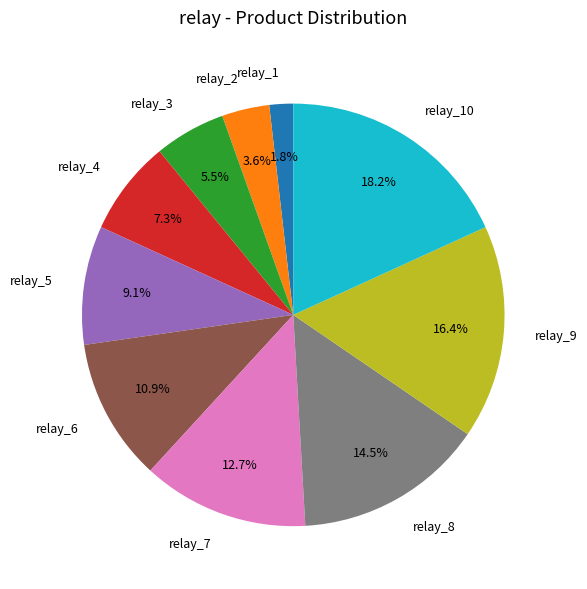

Does any single category account for the majority?

No